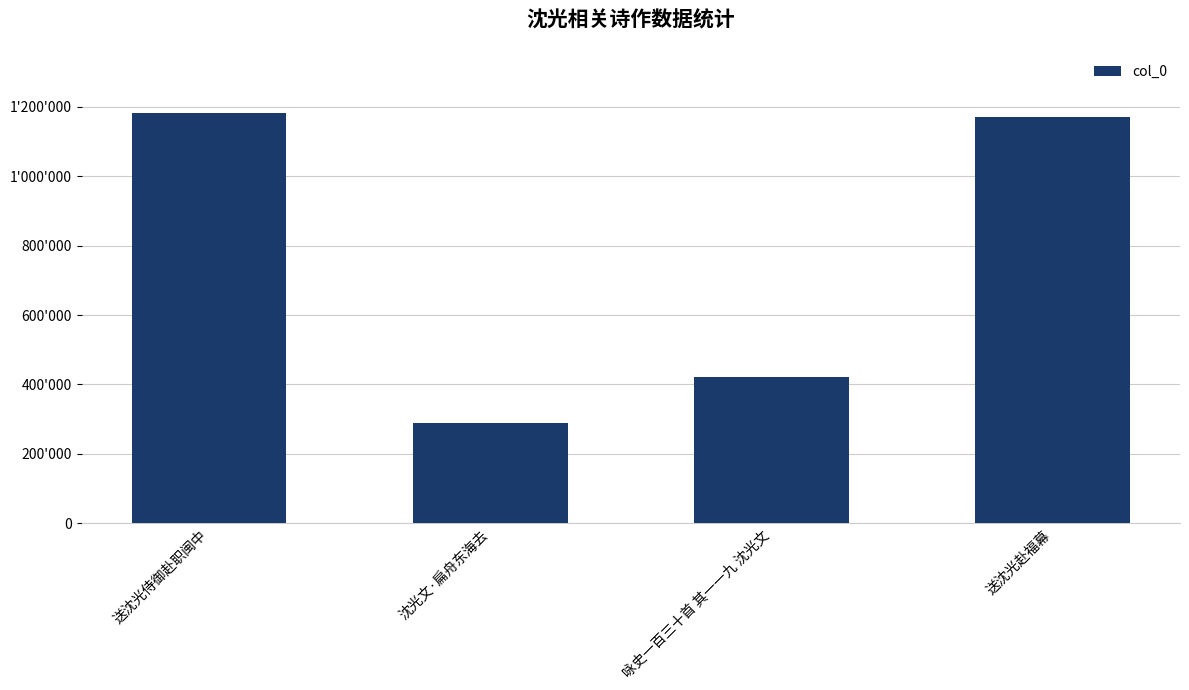

The value at 送沈光赴福幕 is 1169781. True or false?

True